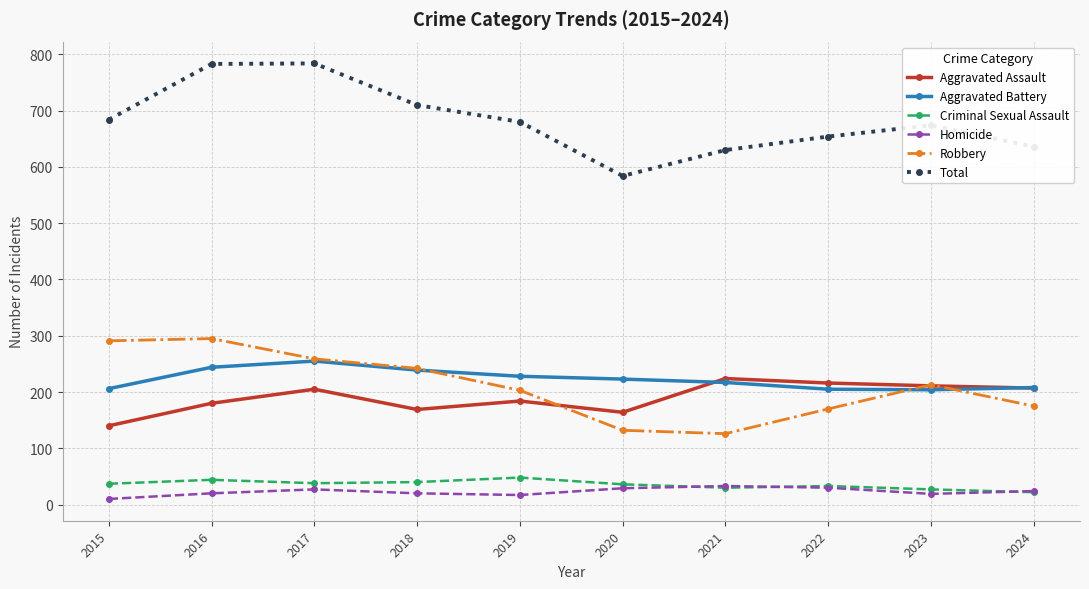

Is the value of Aggravated Assault at 2015 greater than the value of Aggravated Battery at 2019?

No